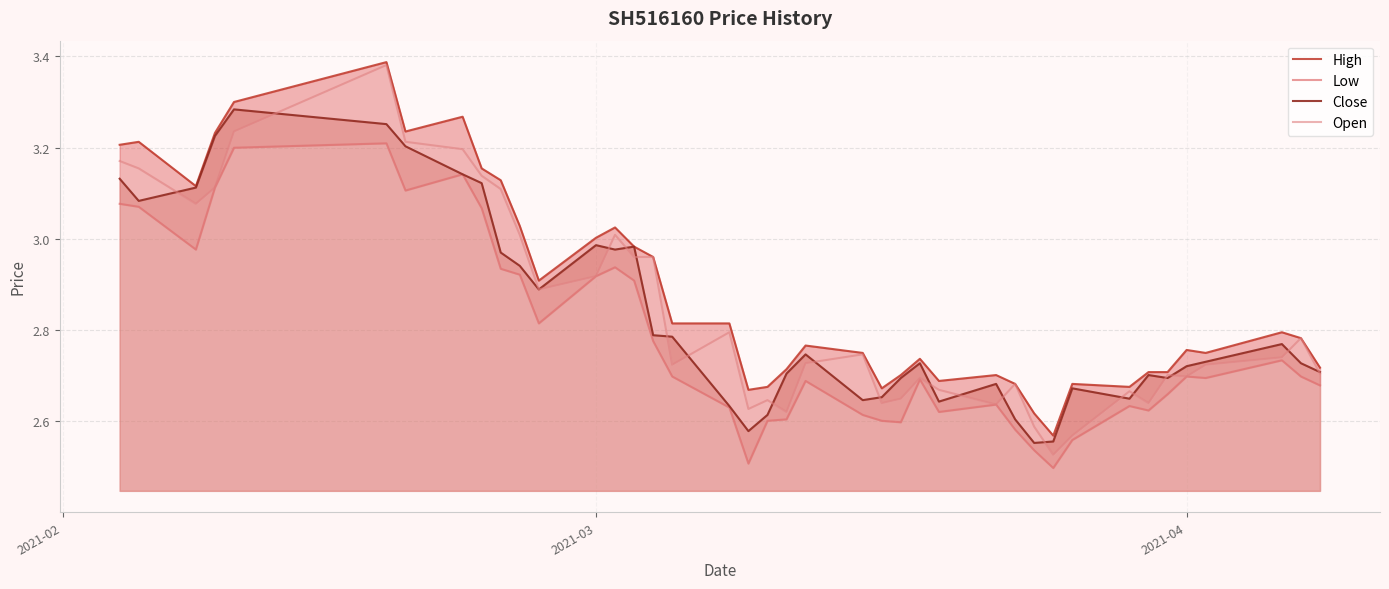

How many lines are shown in the chart?

4